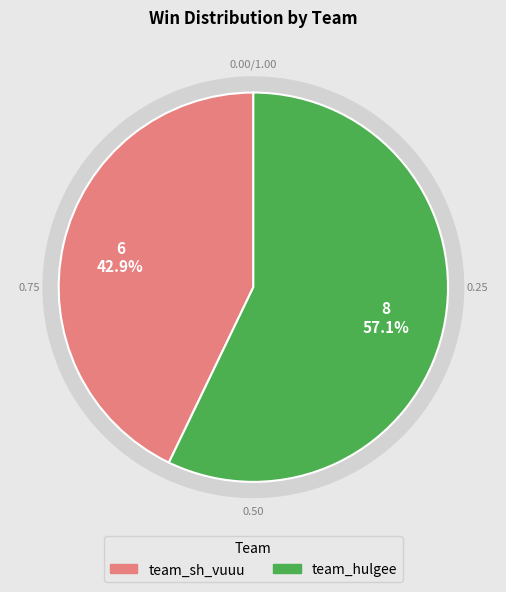

How many slices are in this pie chart?

2